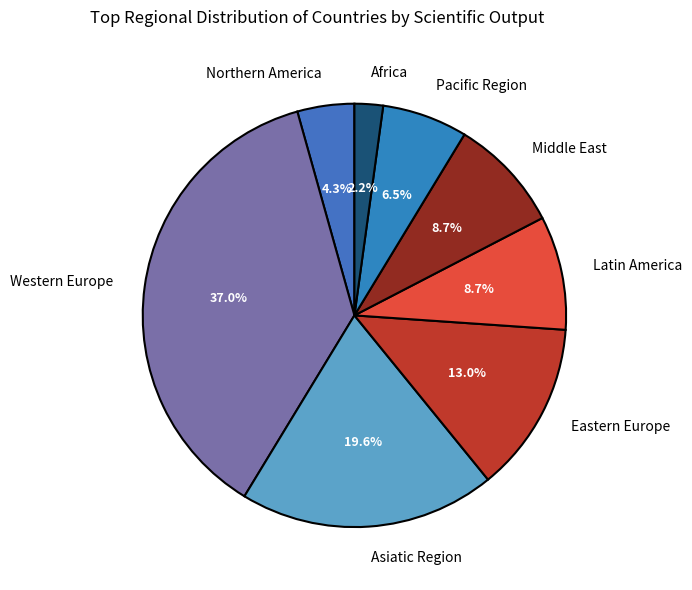

Which has a higher value, Eastern Europe or Northern America?

Eastern Europe